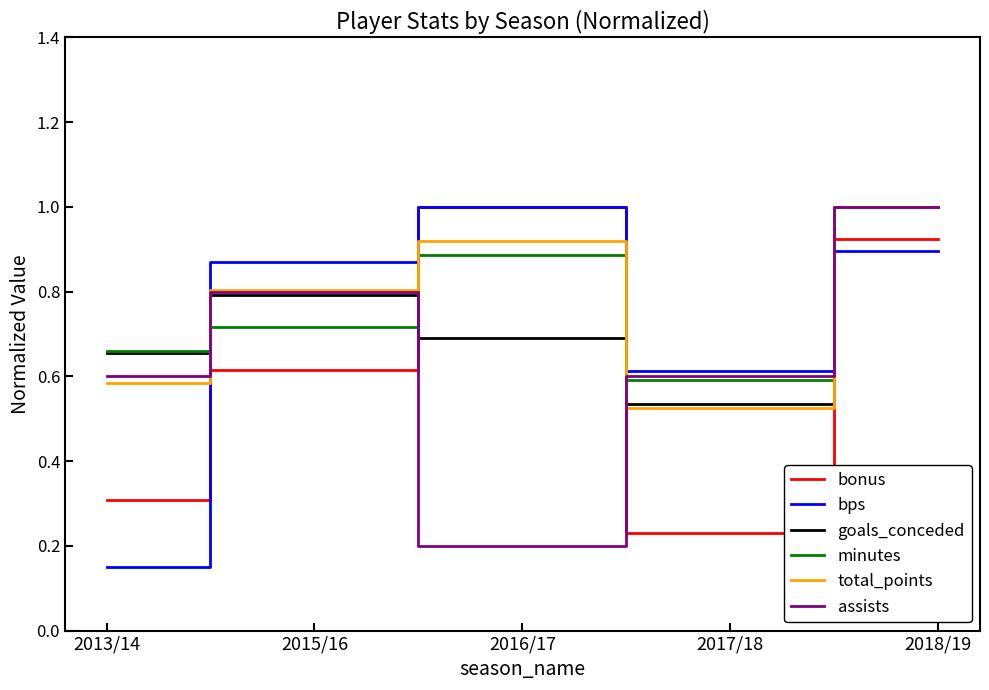

True or false: bps and goals_conceded cross at least once.

True